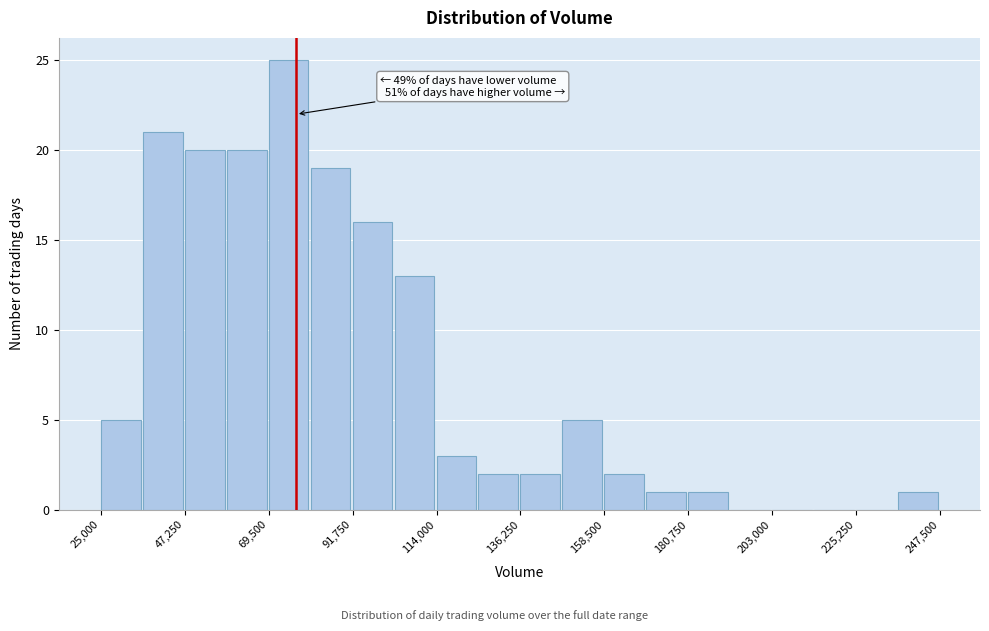

Read against the x-axis, roughly where is the centre of the tallest bar?

75000